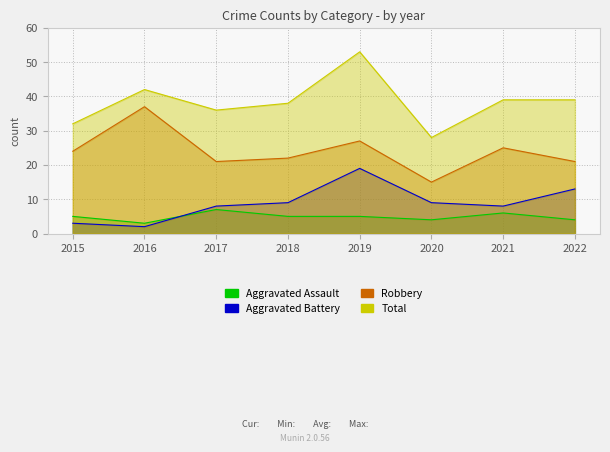

True or false: Robbery and Total cross at least once.

False